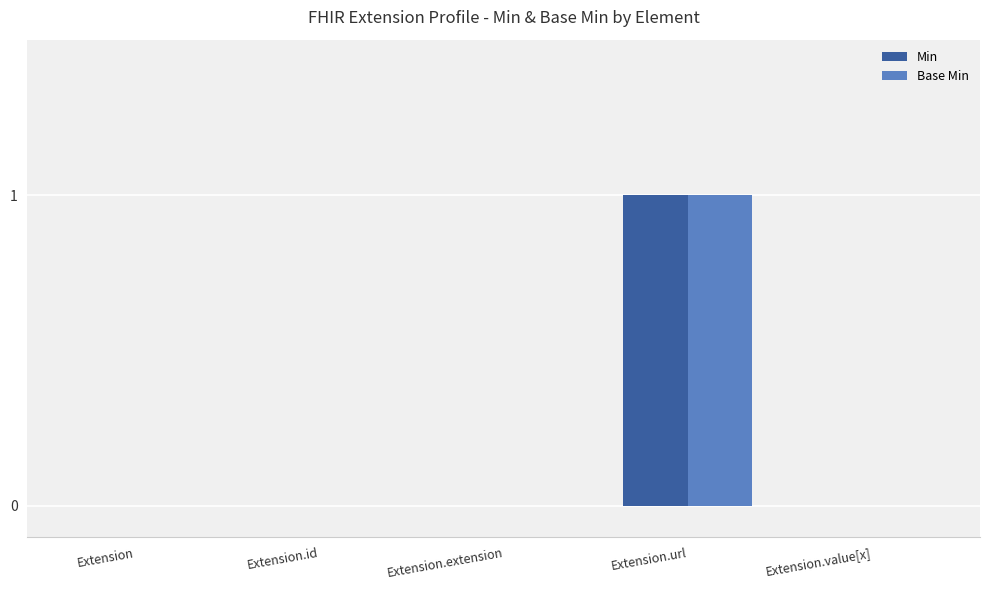

Reading left to right, list all the values displayed in this chart.

Min: 0	0	0	1	0
Base Min: 0	0	0	1	0